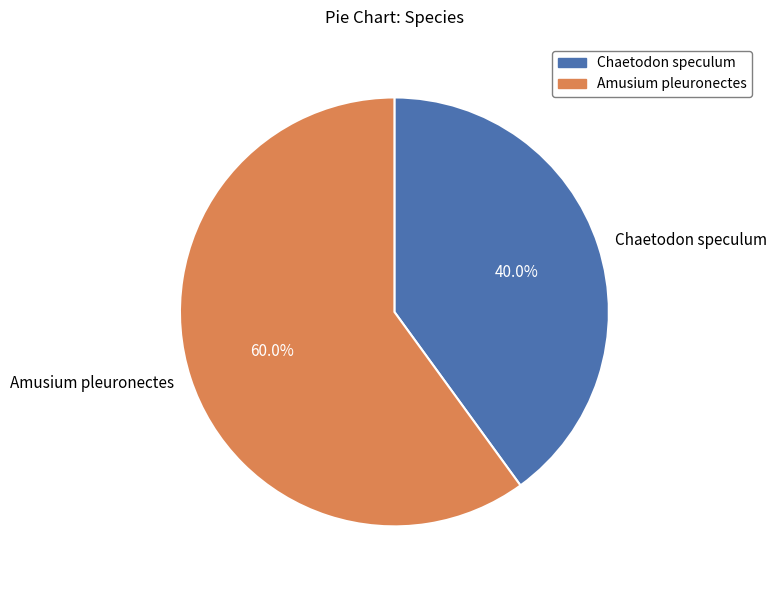

What portion of the pie excludes Amusium pleuronectes?

40.0%